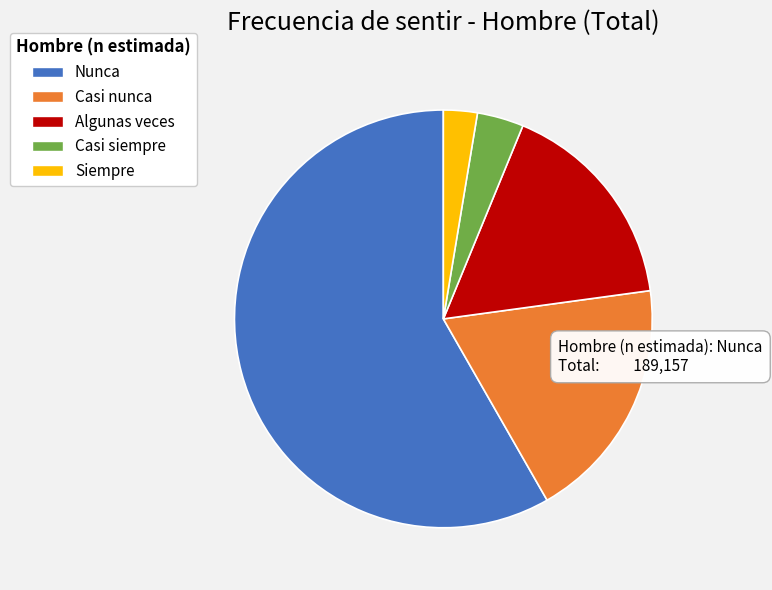

Which category has the biggest portion of the pie?

Nunca